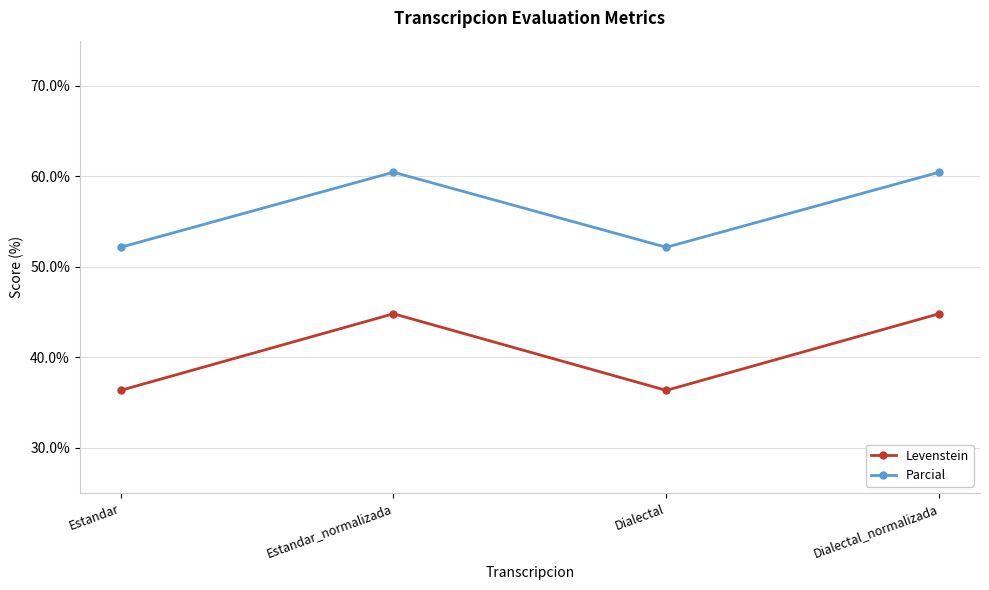

Reading left to right, extract all data points from this chart.

Levenstein: 36.4	44.8	36.4	44.8
Parcial: 52.2	60.5	52.2	60.5